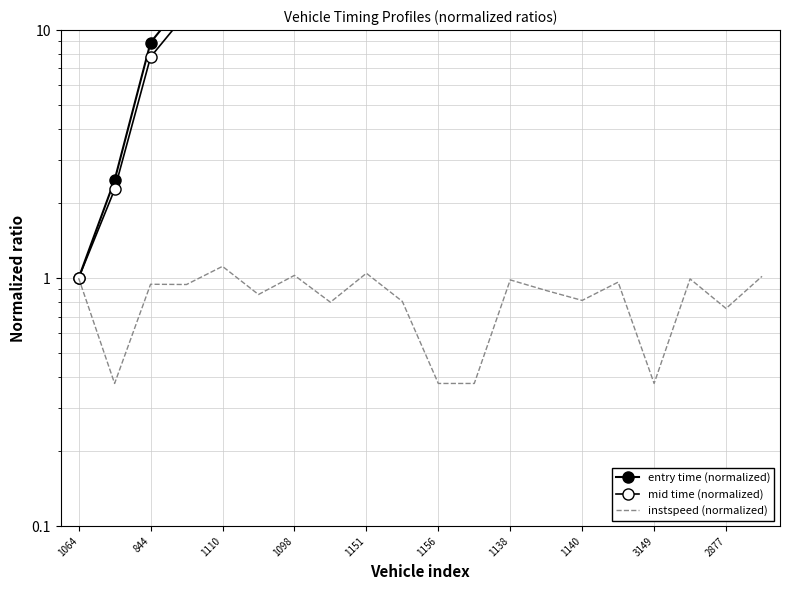

What is the sum of the mid time (normalized) values at 1064 and 2877?

40.2